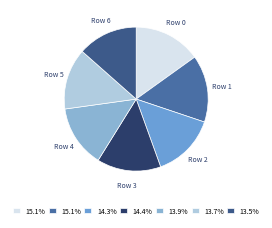

Count the number of slices in the pie.

7